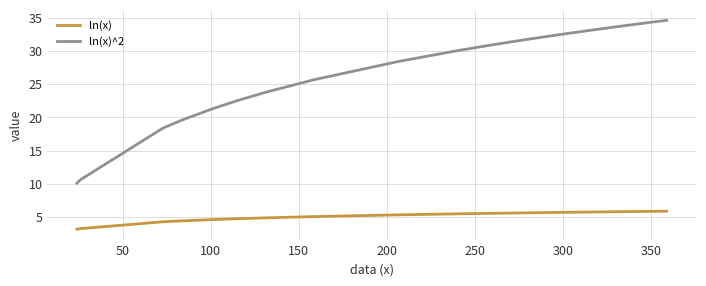

Which series has the largest total across all categories?

ln(x)^2